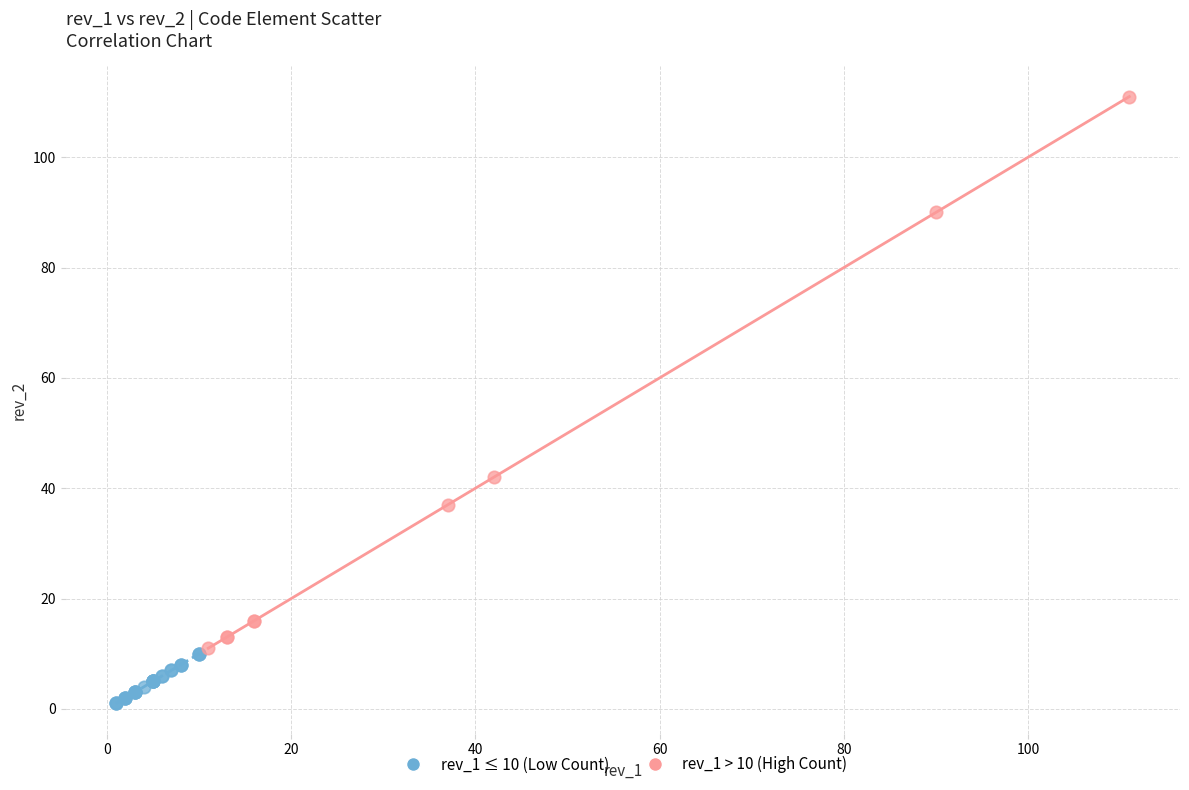

Which series reaches the maximum Y coordinate?

rev_1 > 10 (High Count)